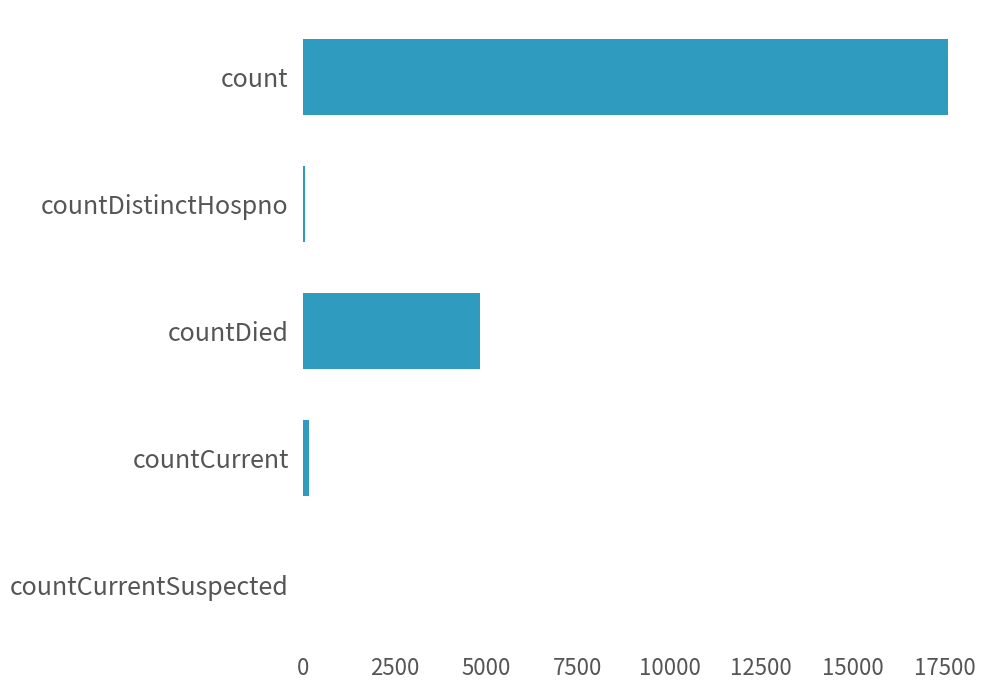

Count the number of categories in the chart.

5